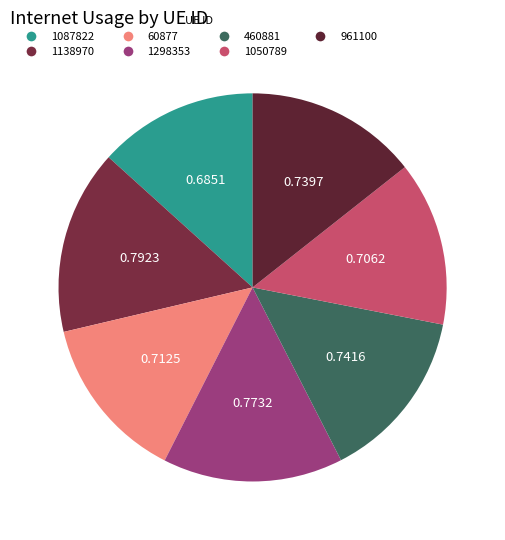

Does 460881 account for over 50% of the chart?

No